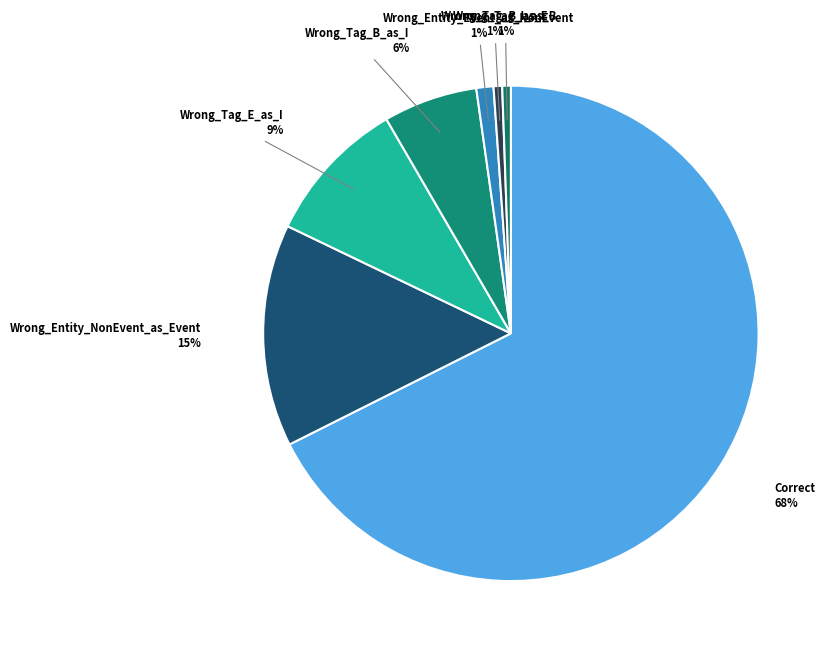

What is the largest slice in the pie chart?

Correct